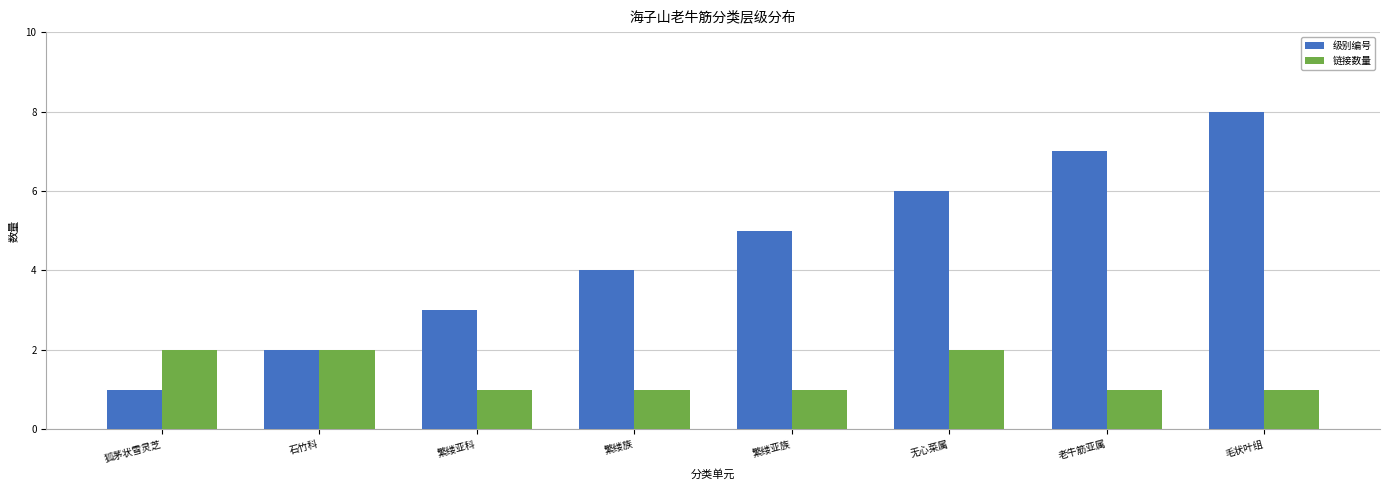

True or false: 链接数量 has a value of 2 at 繁缕亚族.

False